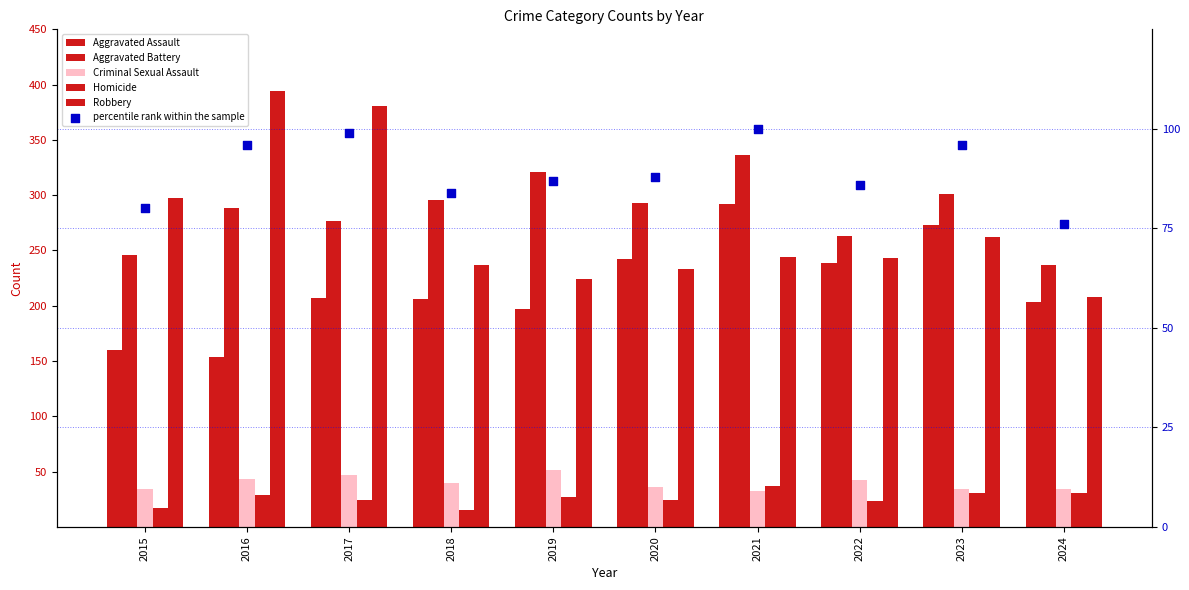

Is the value of percentile rank within the sample at 2023 greater than the value of Criminal Sexual Assault at 2016?

Yes